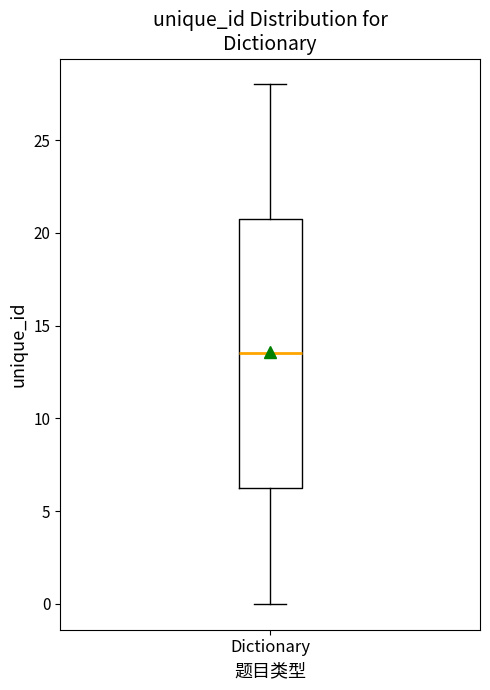

Read this box plot against the y-axis: the position of the median line, the range covered by the box, and the ends of both whiskers. The values are not printed on the chart, so give them approximately, as read against the axis.

median 13.5, box 6.5 to 21.0, whiskers 0.0 to 28.0